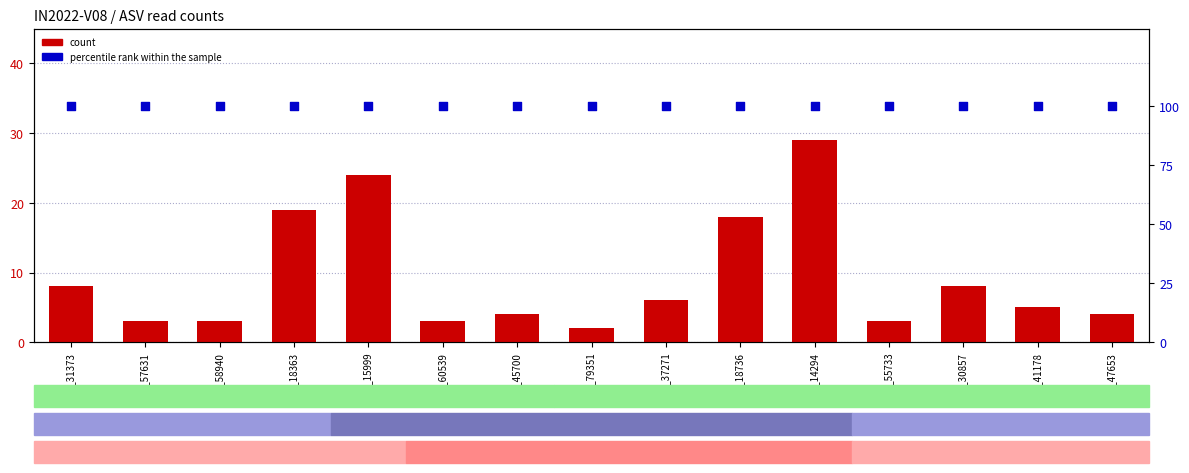

At how many categories does at least one series exceed 65?

15